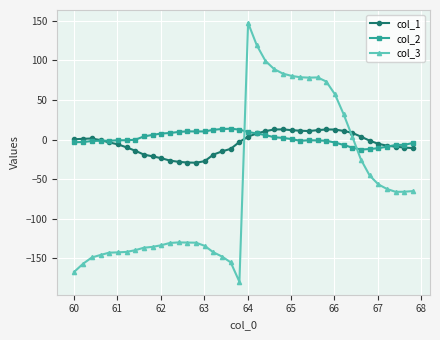

What are all the series names shown in the legend?

col_1, col_2, col_3